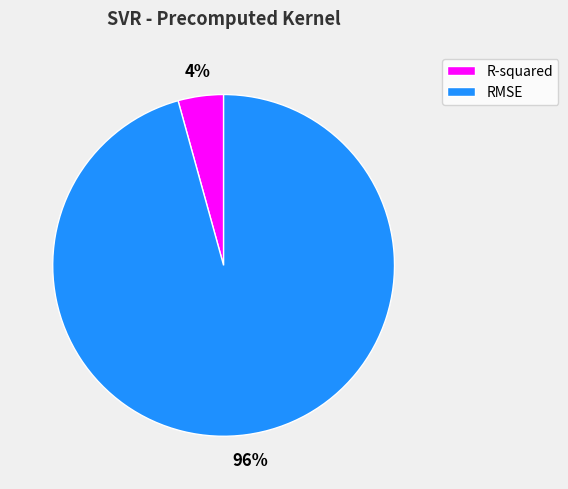

What is the majority slice?

RMSE